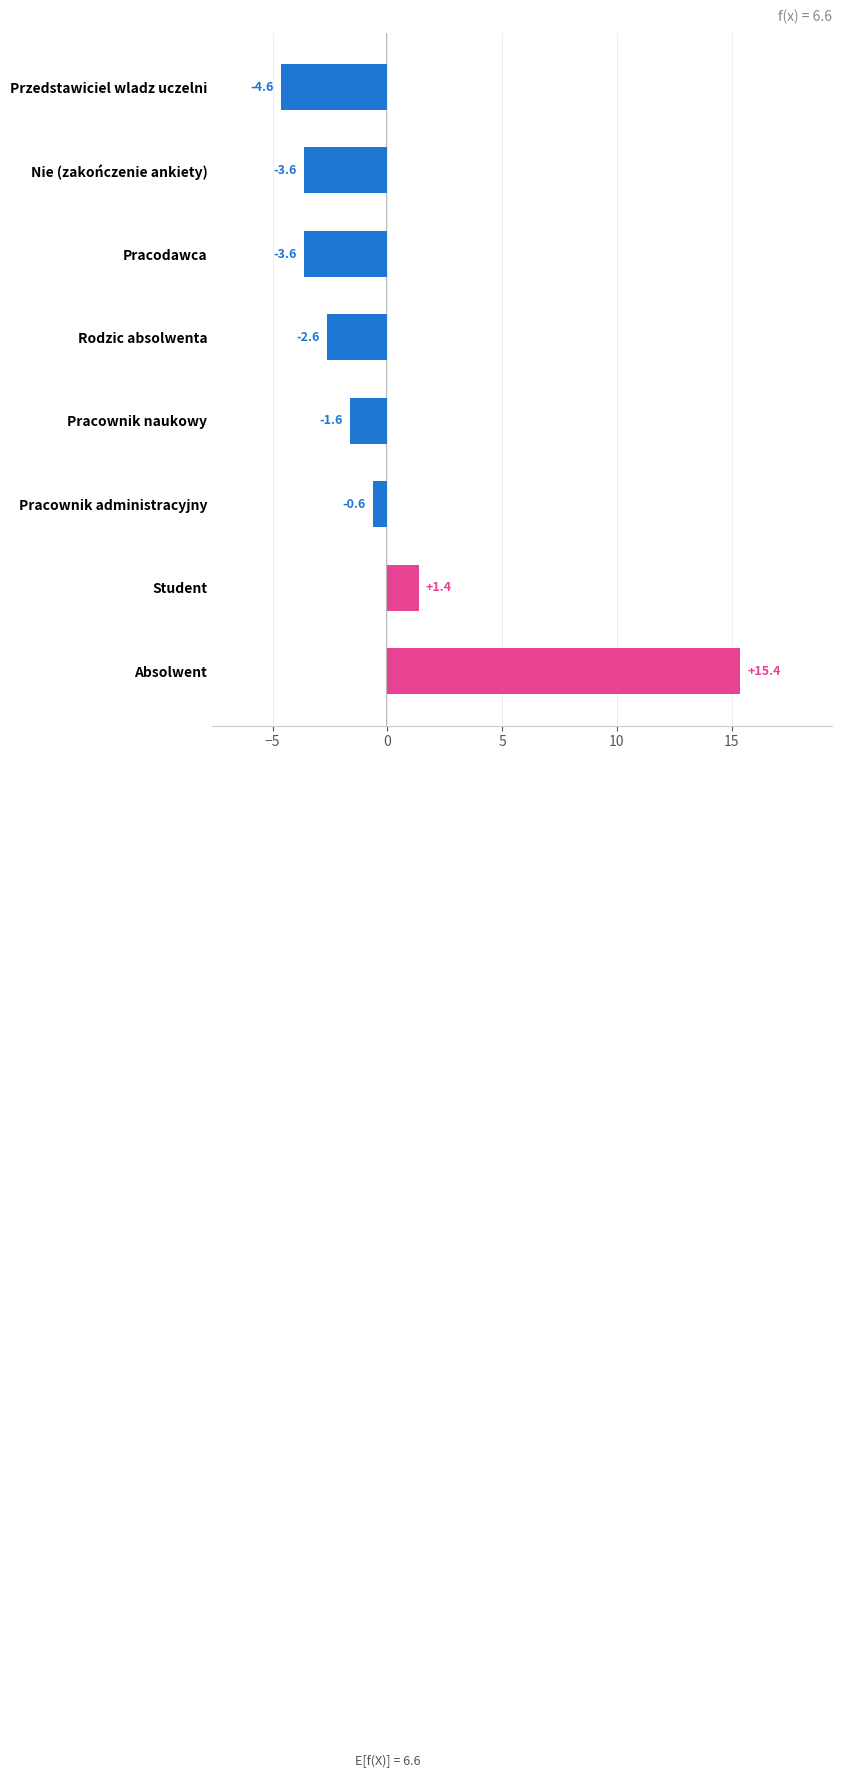

Between Przedstawiciel wladz uczelni and Pracodawca, which is larger?

Pracodawca